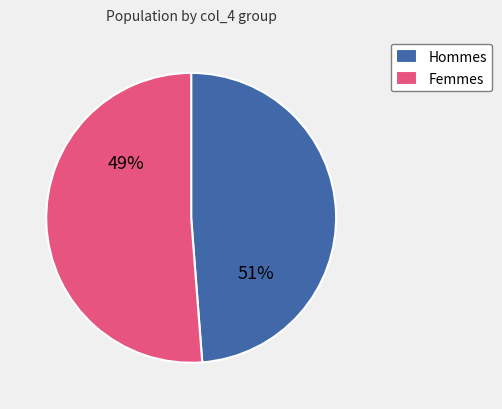

How many slices are in this pie chart?

2